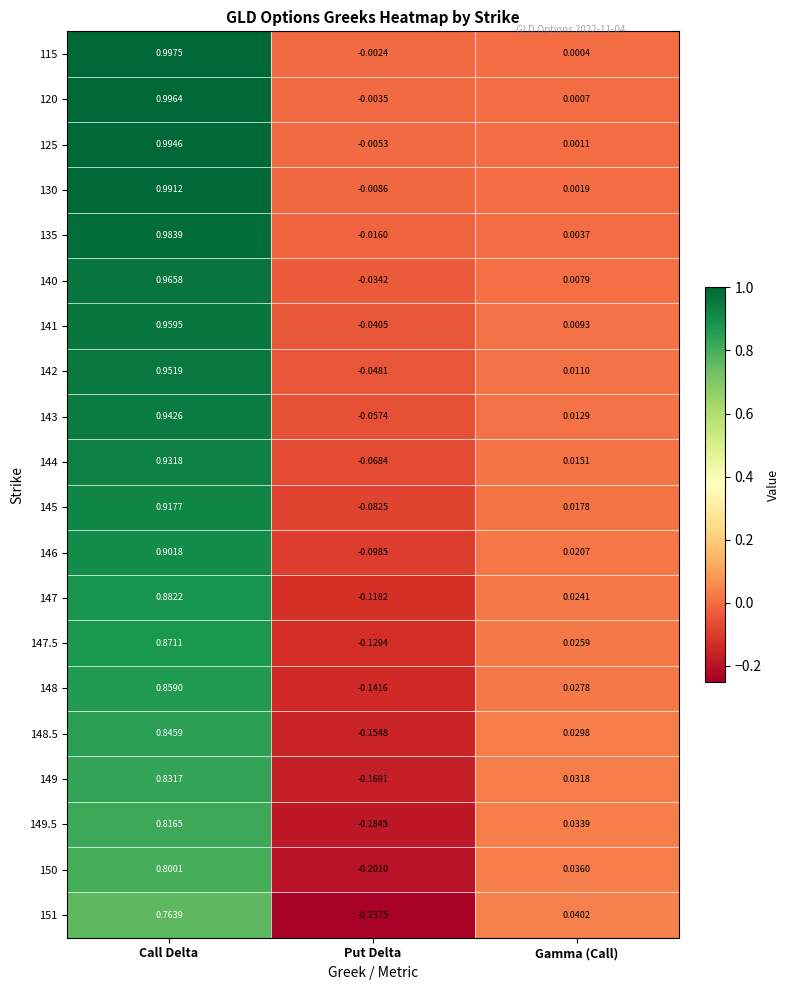

How many data points in 151 are above 0?

2